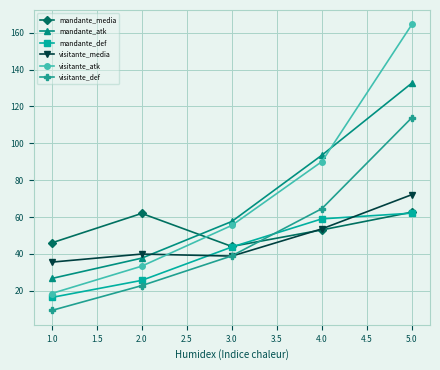

Which category has the lowest value in the visitante_atk series?

1.0